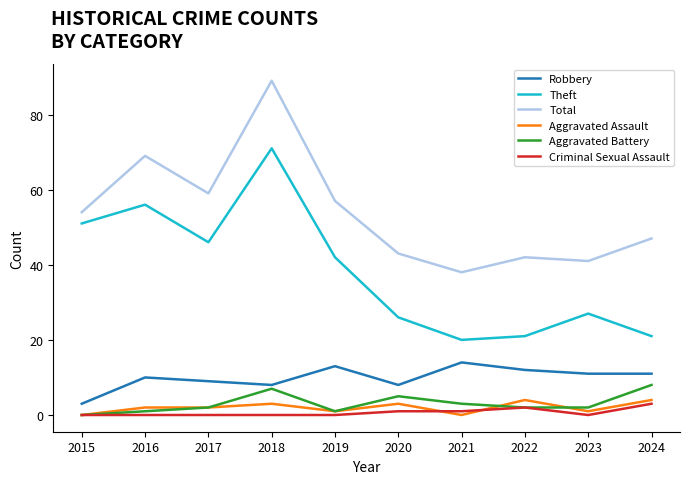

Which category has the highest value in the Aggravated Battery series?

2024